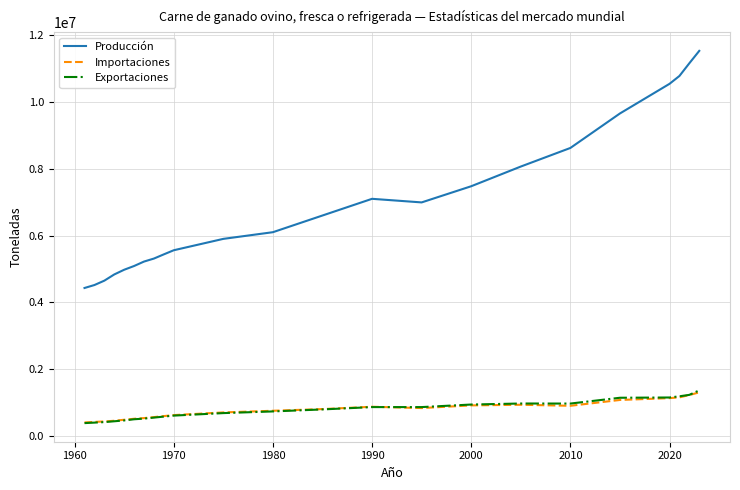

What is the greatest value displayed?

11532800.9